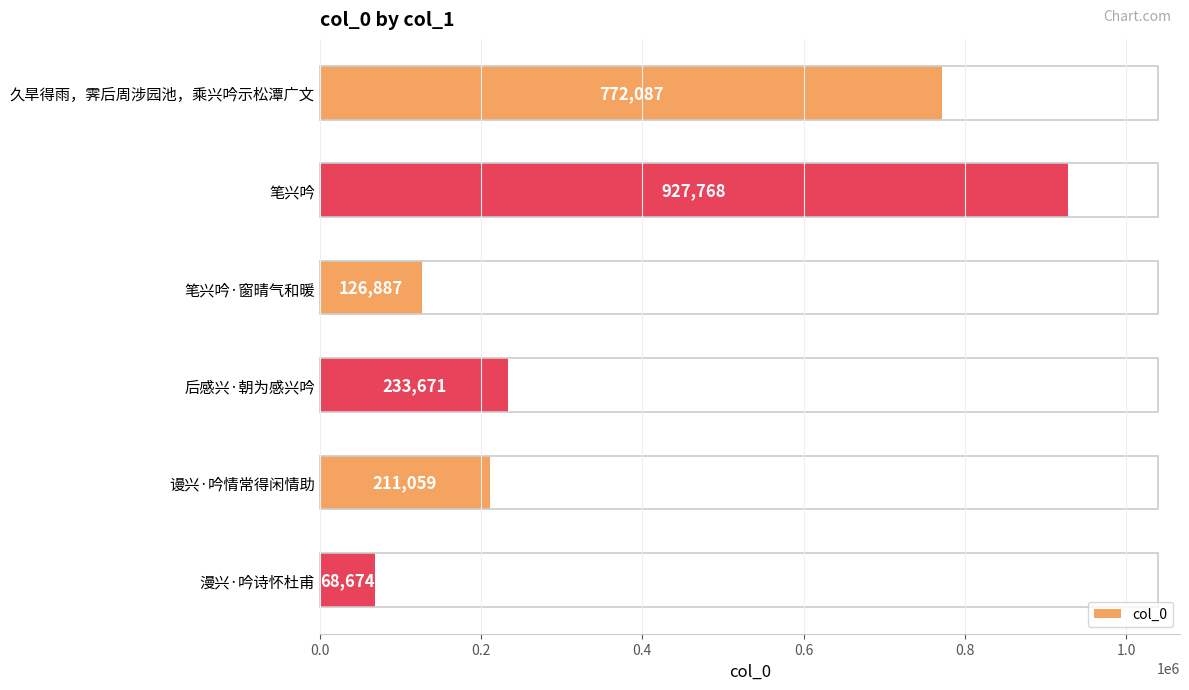

How many bars are there in total?

6